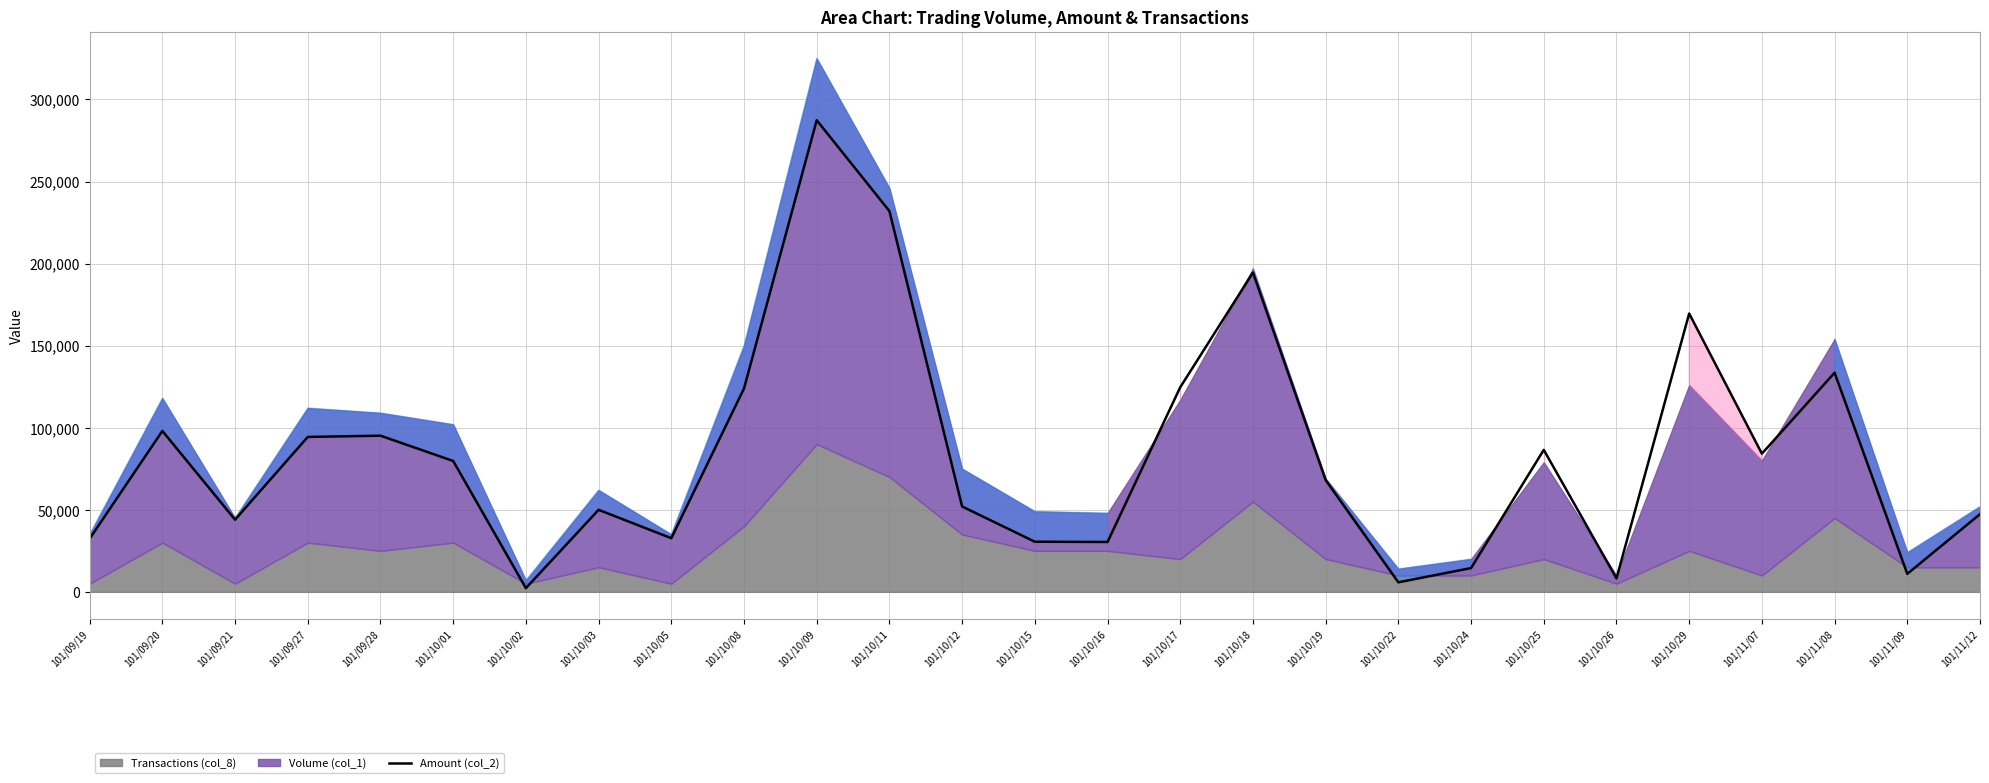

How many values exceed 68120?

13